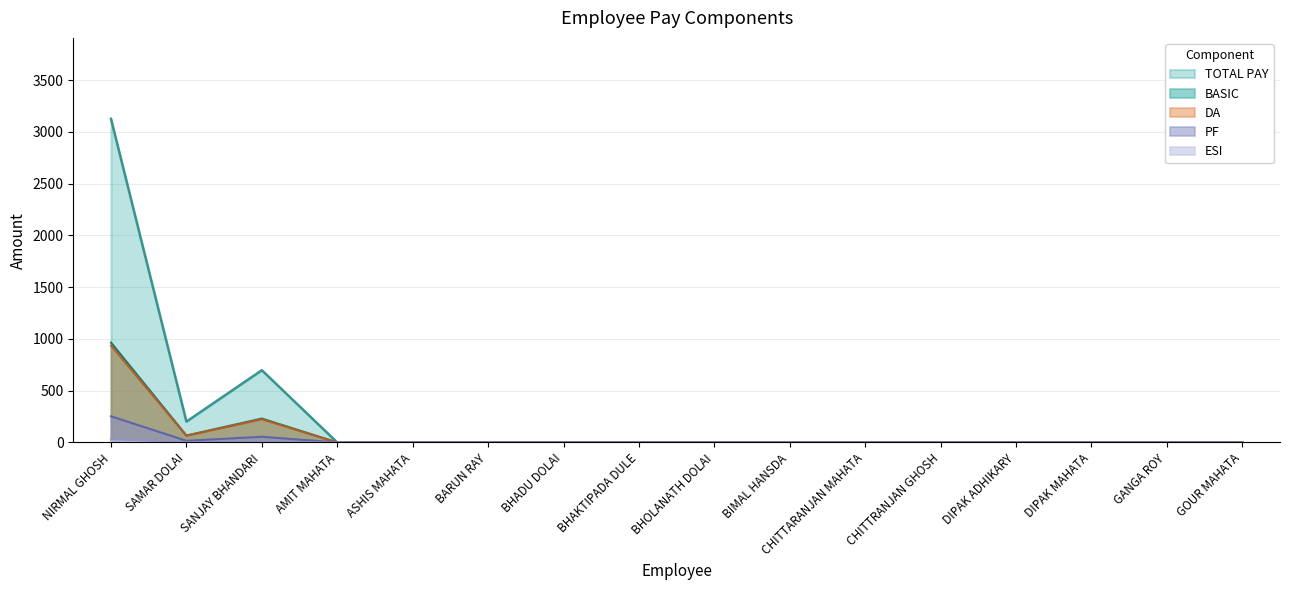

Which category has the lowest value in the TOTAL PAY series?

AMIT MAHATA